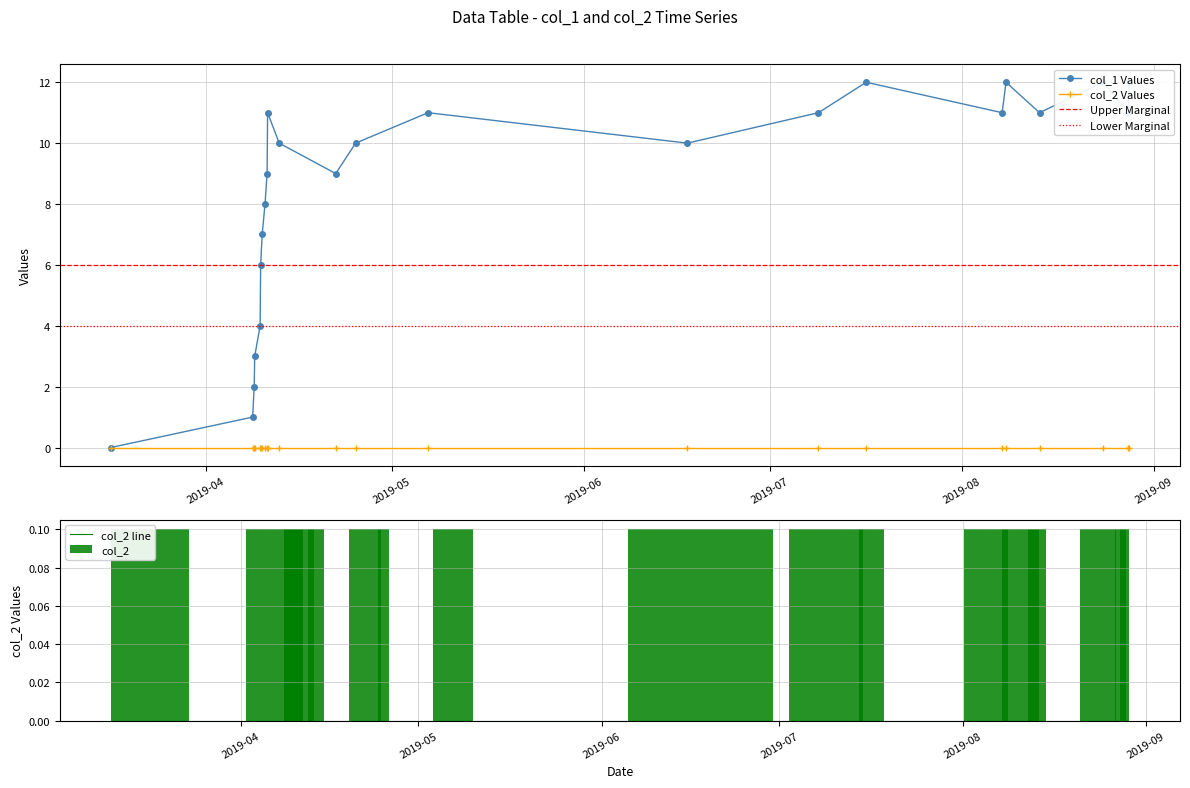

What is the difference between the second highest and minimum values?

12